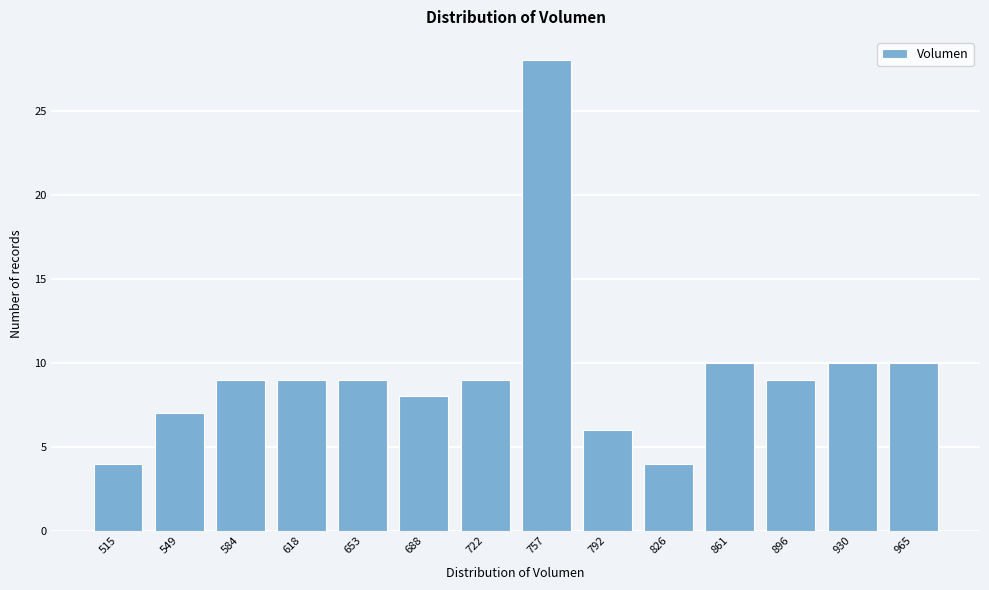

Reading right to left, list all the values displayed in this chart.

10	10	9	10	4	6	28	9	8	9	9	9	7	4